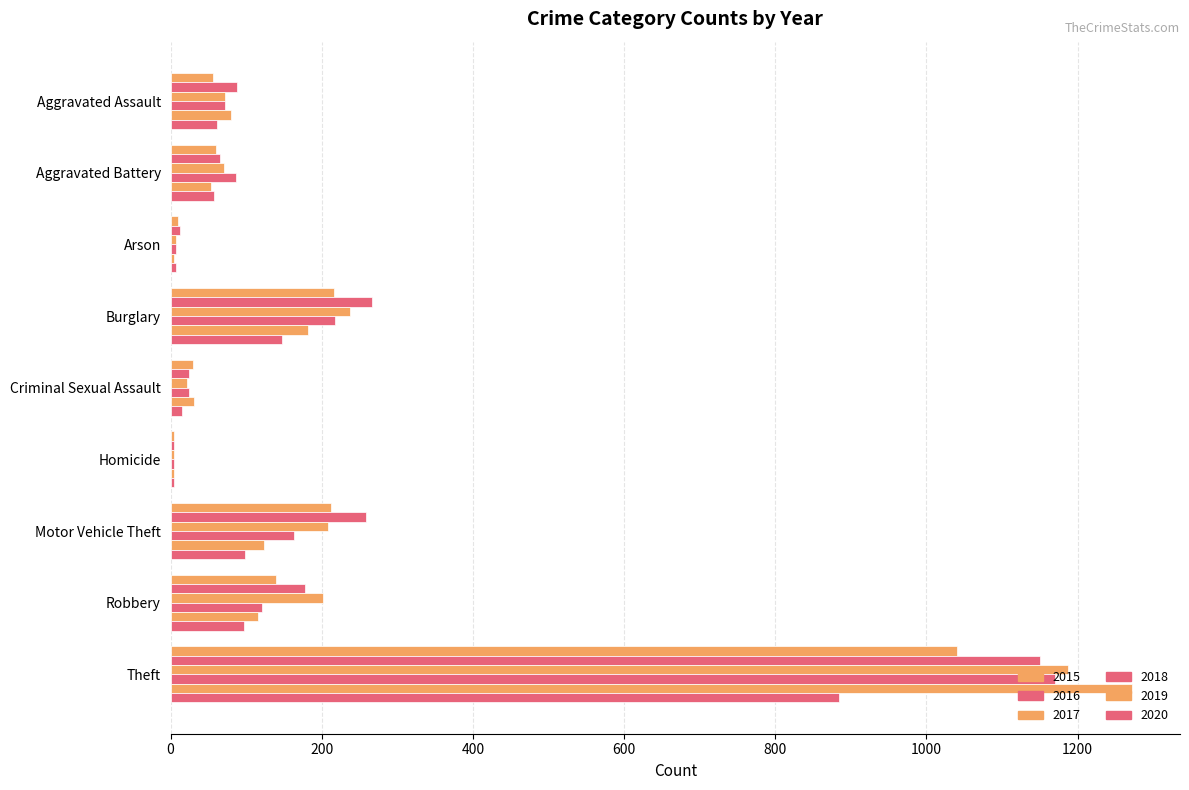

List the series in order of their peak value, highest first.

2019, 2017, 2018, 2016, 2015, 2020